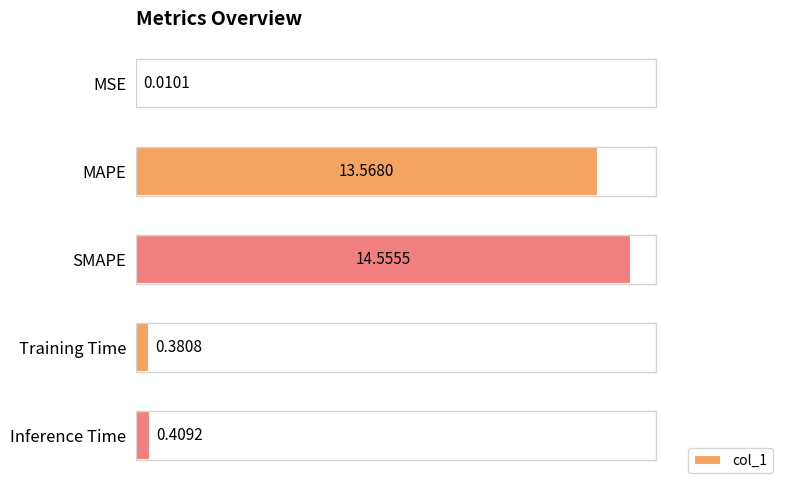

At which label is the value closest to 7?

MAPE